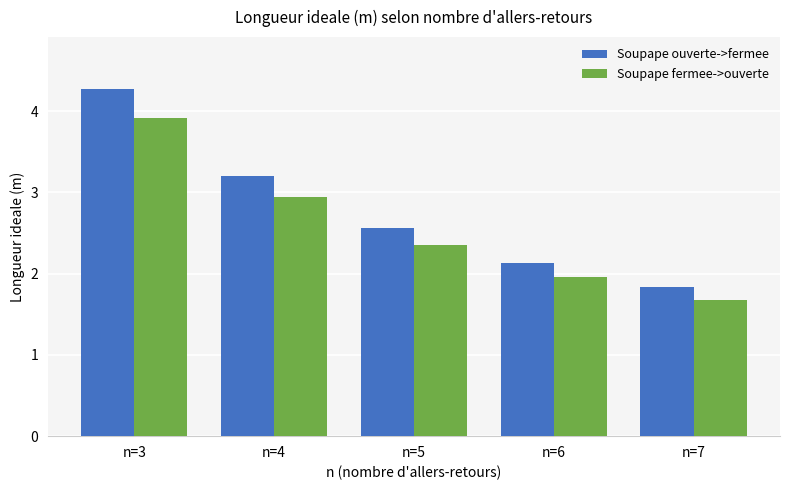

Reading left to right, extract all data points from this chart.

Soupape ouverte->fermee: 4.3	3.2	2.6	2.1	1.8
Soupape fermee->ouverte: 3.9	2.9	2.4	2.0	1.7